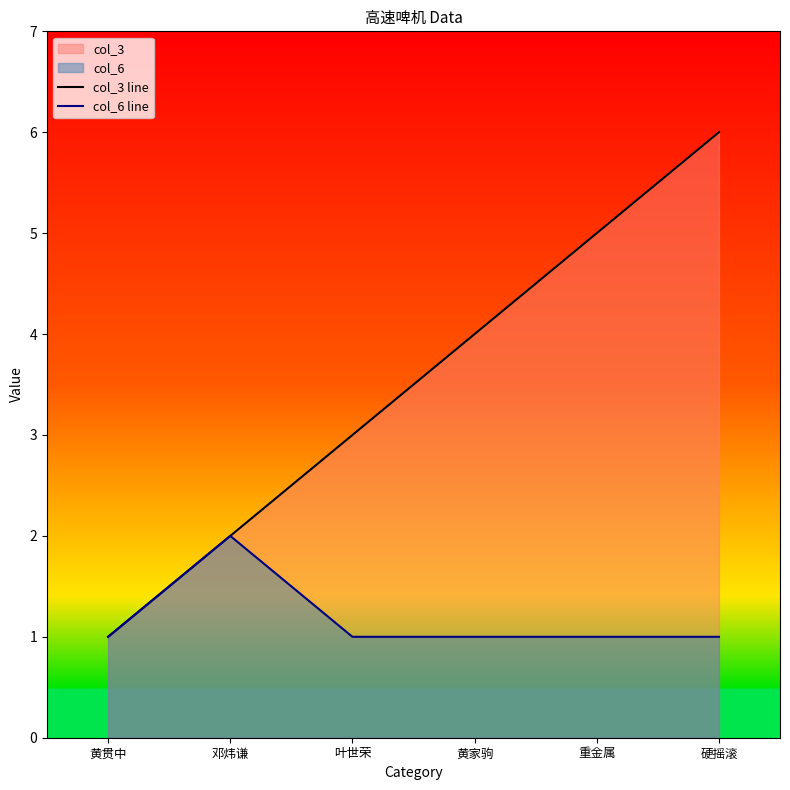

What is the value of the col_6 line point at the 2nd from the left?

2